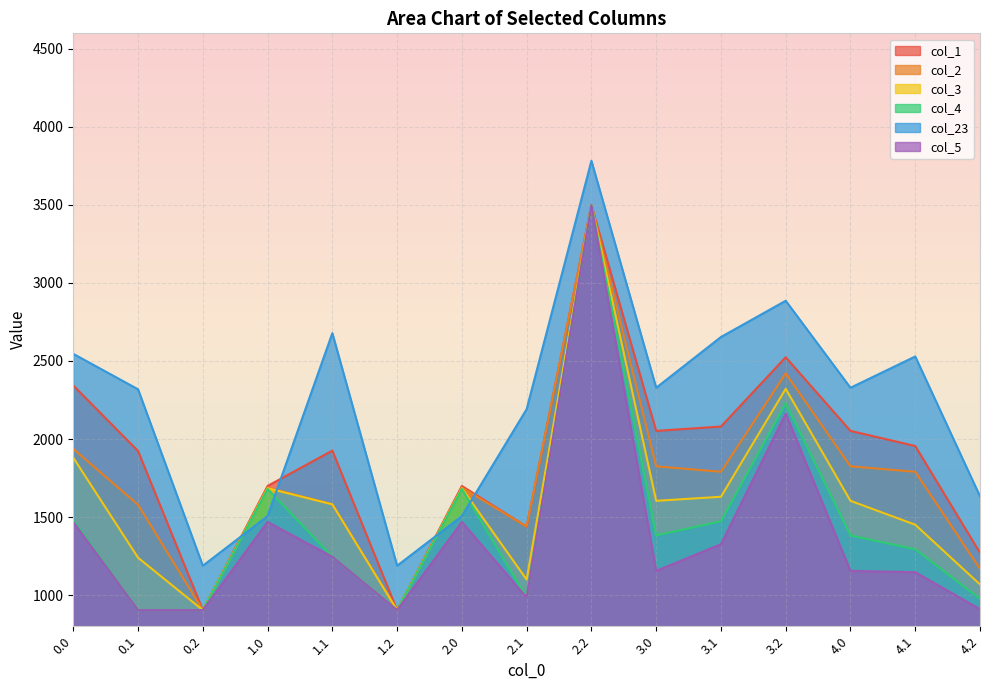

At which label is col_5 closest to 2200?

3.2